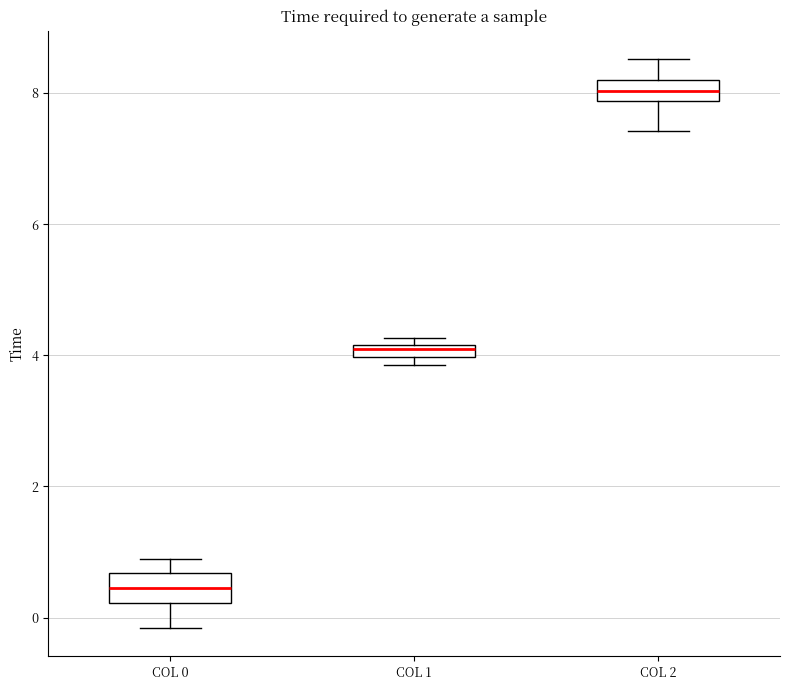

Where is the upper edge of the box for COL 0 on the y-axis? The values are not printed on the chart, so give them approximately, as read against the axis.

0.6